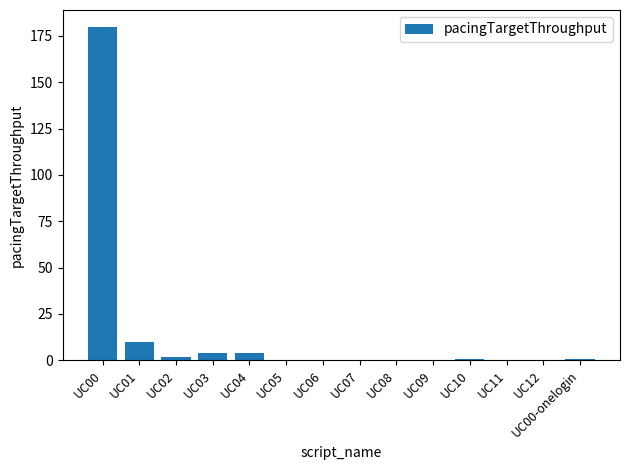

At which category does the chart reach its peak across all series?

UC00